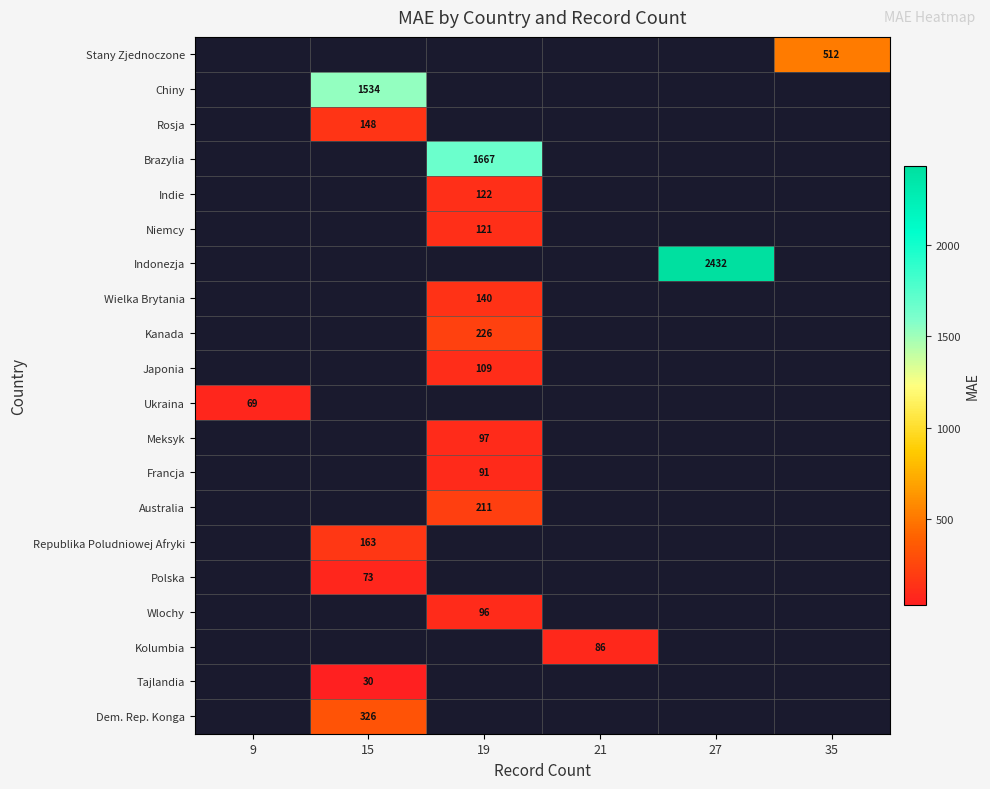

What is the minimum value shown in the chart?

30.2